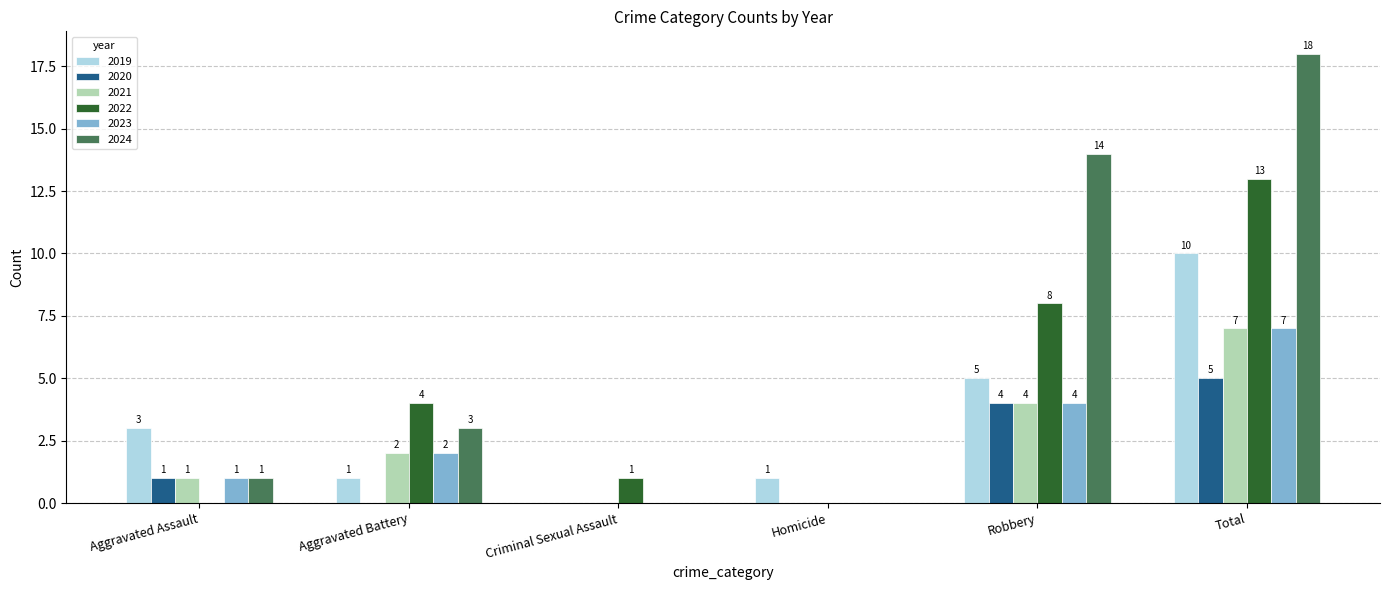

True or false: 2024 has a value of 0 at Criminal Sexual Assault.

True